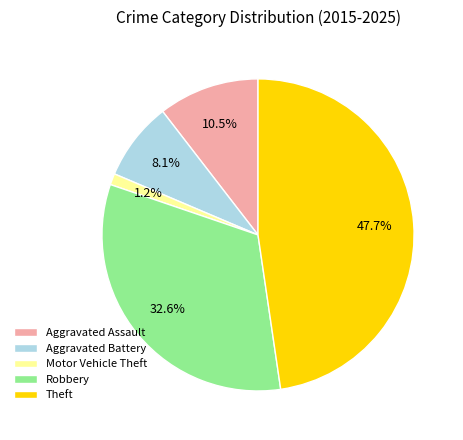

Is it true that Motor Vehicle Theft is 11% of the pie?

False